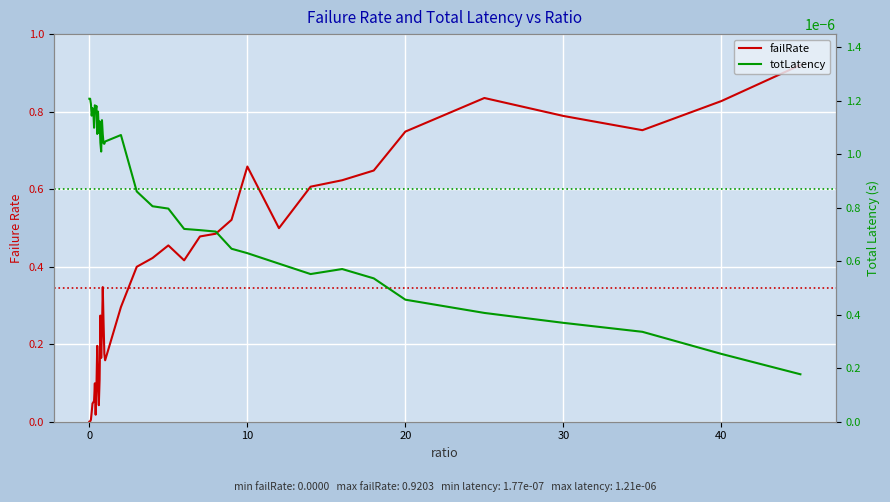

The value of totLatency at 30 is 0.0. True or false?

True